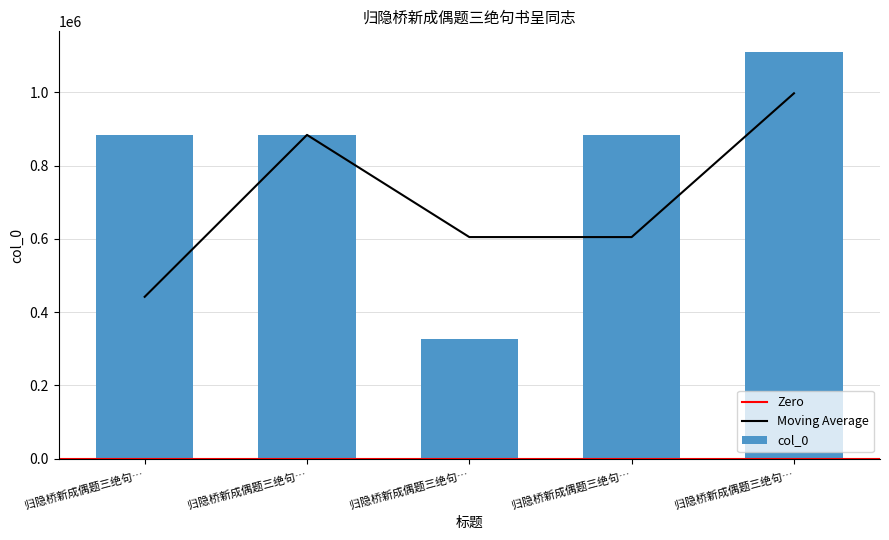

What is the sum of all values?

4087380